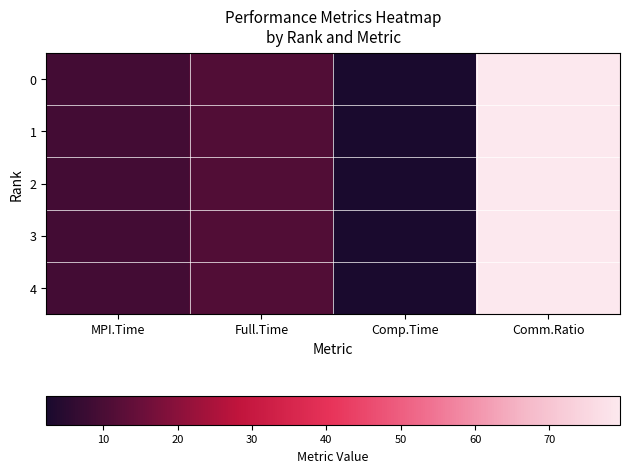

At which category is the sum across all series the highest?

Comm.Ratio